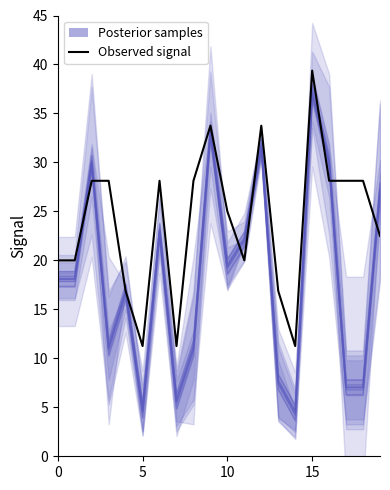

At which category does the data reach its first local valley?

5